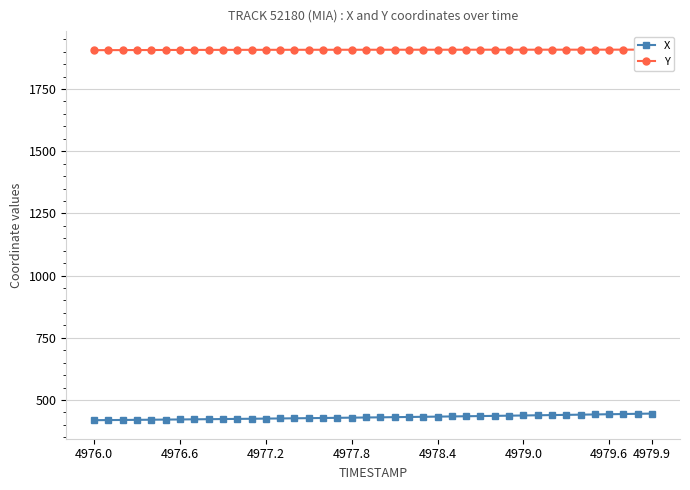

Where is X nearest to the value 432?

22